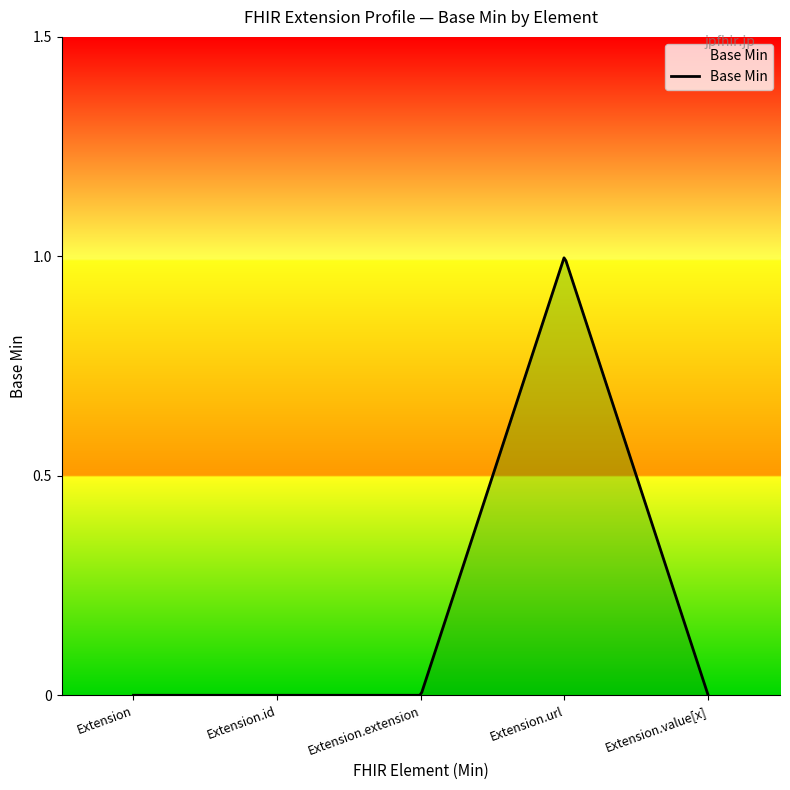

At which category does the chart reach its peak across all series?

Extension.url